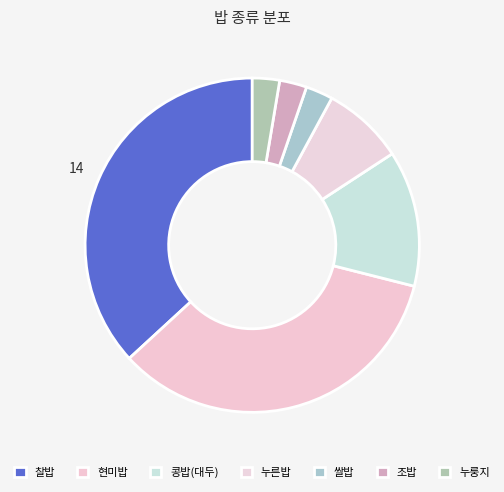

To the nearest percent, what percentage of the pie is 찰밥?

37%